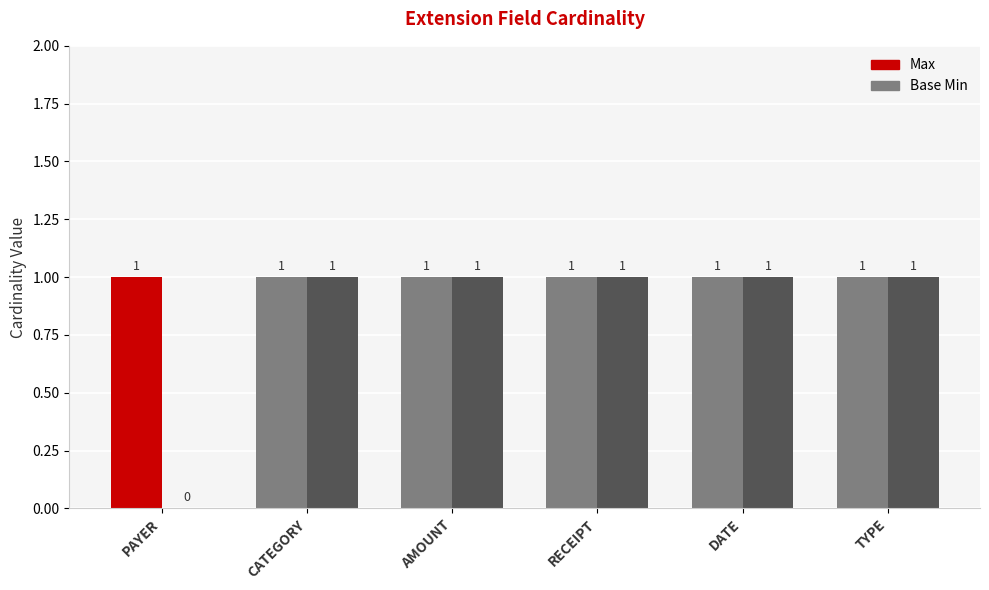

Which series has the widest spread of values?

Base Min